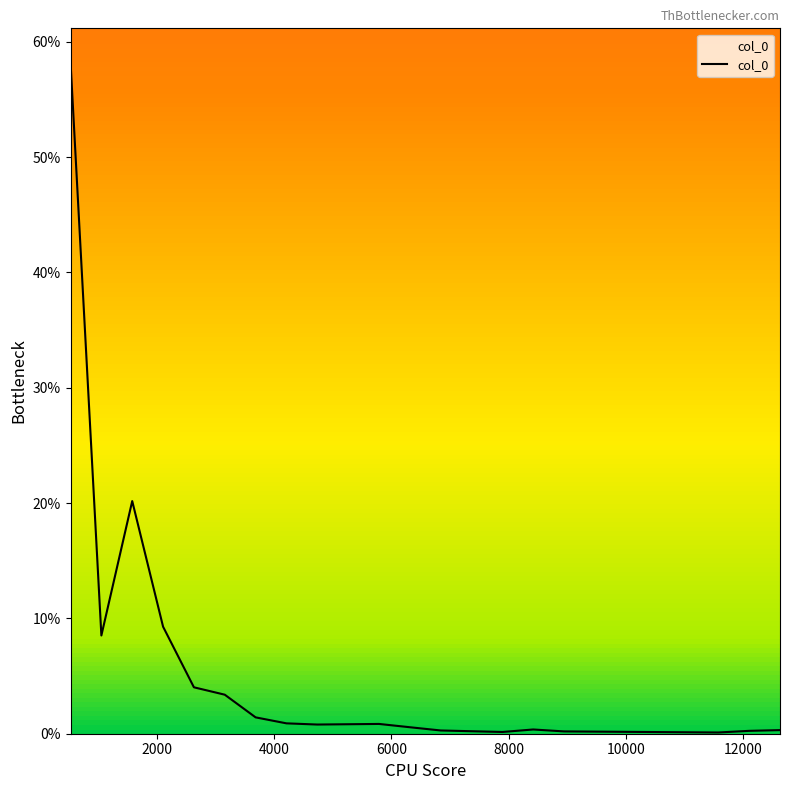

Does the chart have visible grid lines?

No